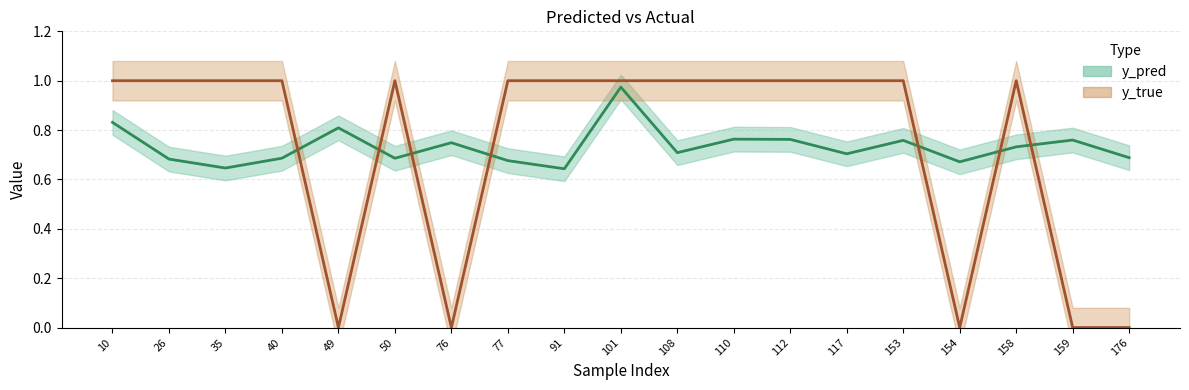

How many values in y_true are above zero?

14